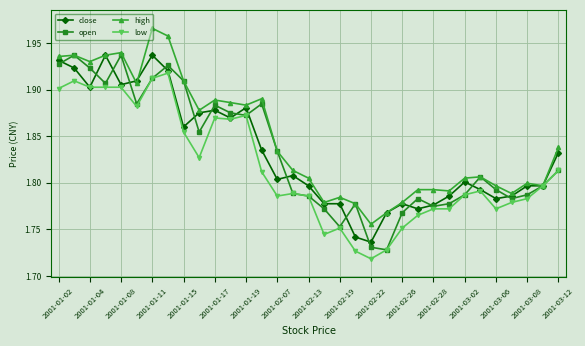

Which series has the largest total across all categories?

high